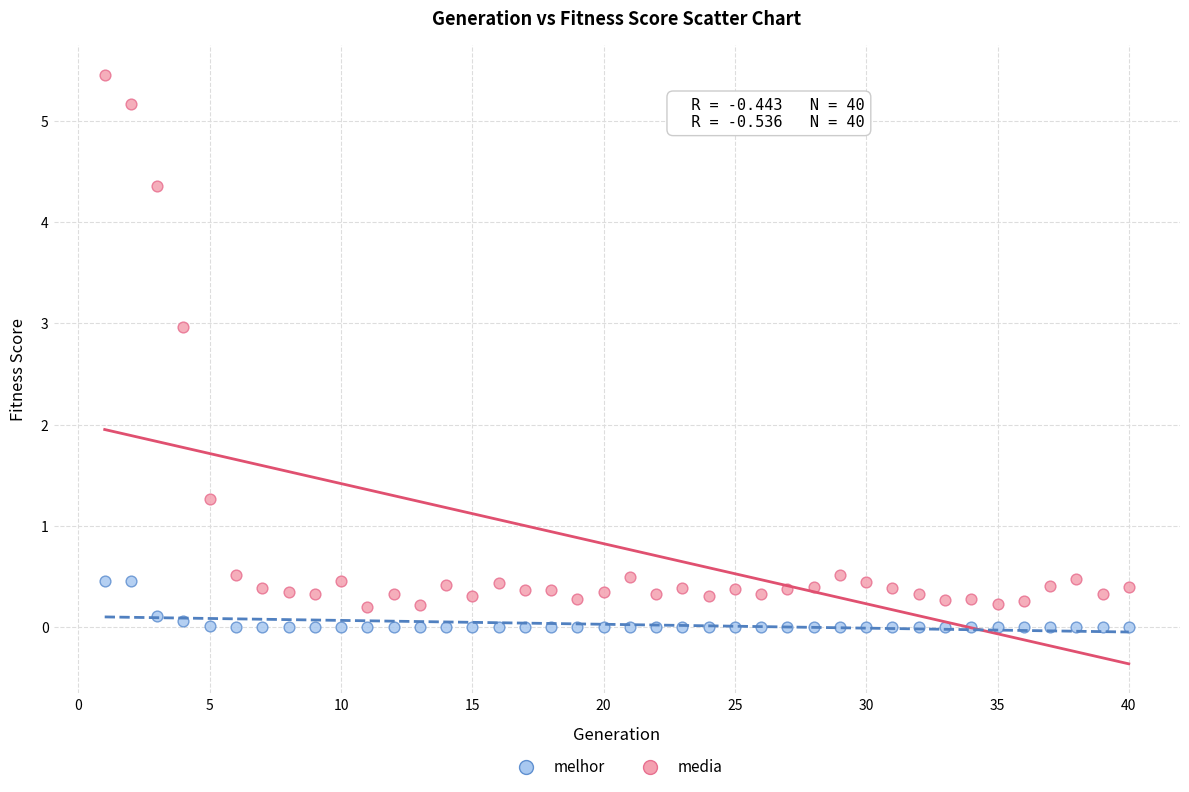

Which series has the largest Y range (max minus min)?

media